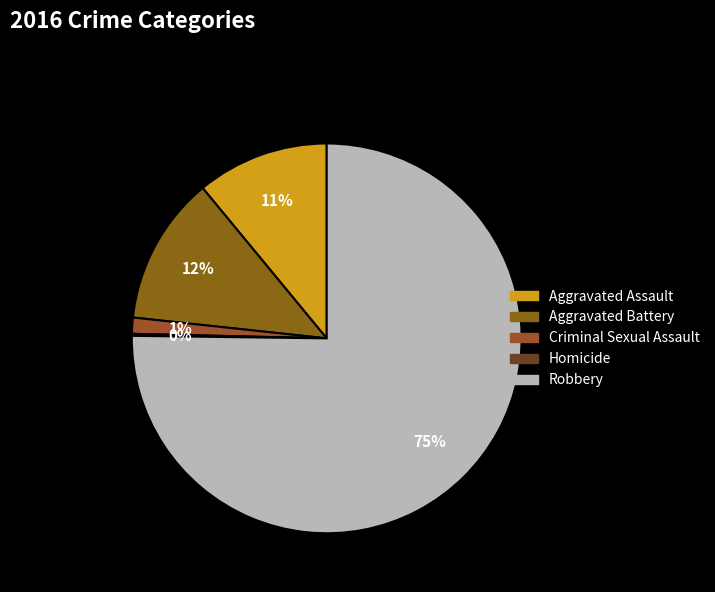

Which slice represents more than half of the pie?

Robbery